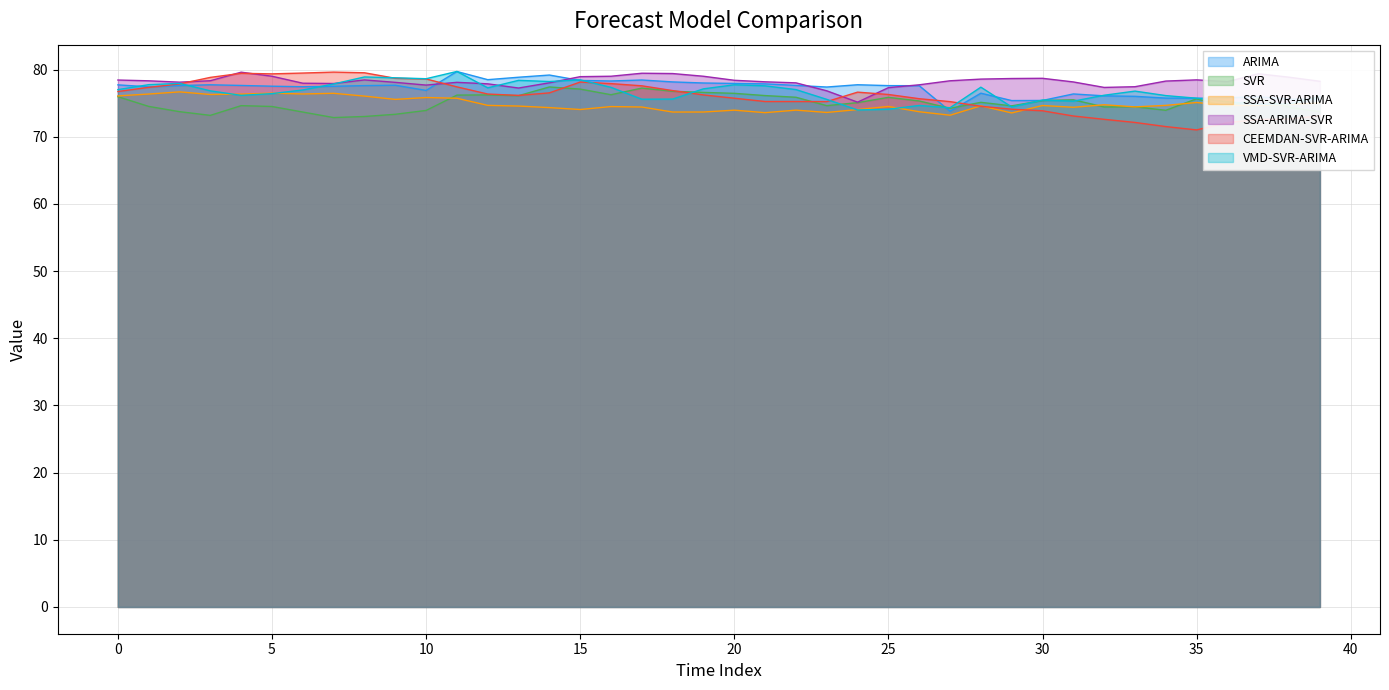

What is the maximum value shown in the chart?

79.7